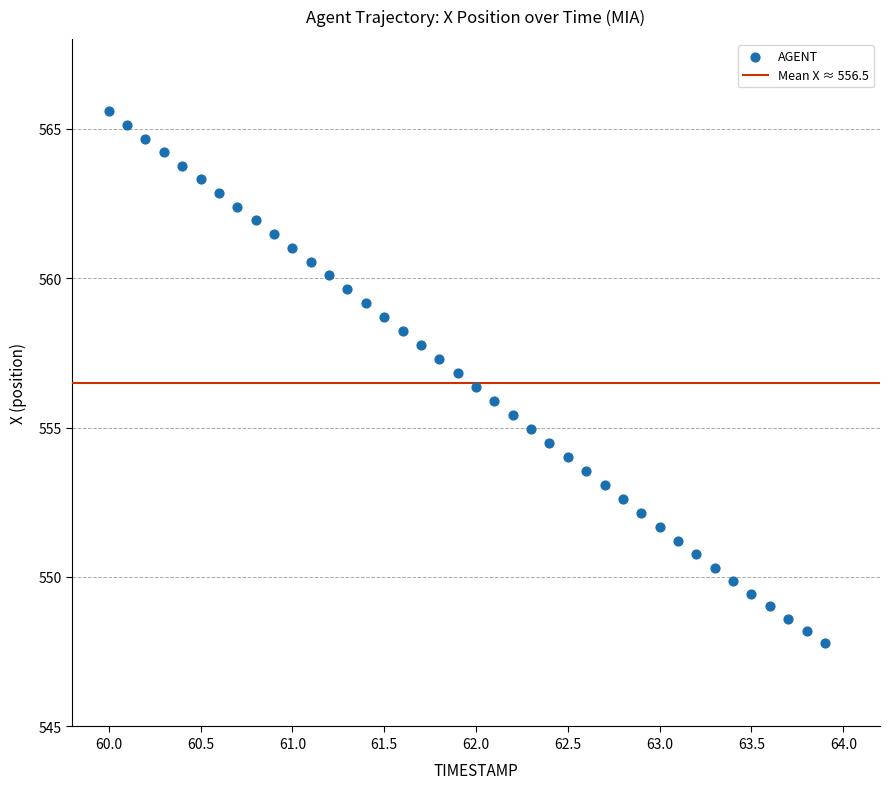

What is the range of Y values (max minus min)?

17.8